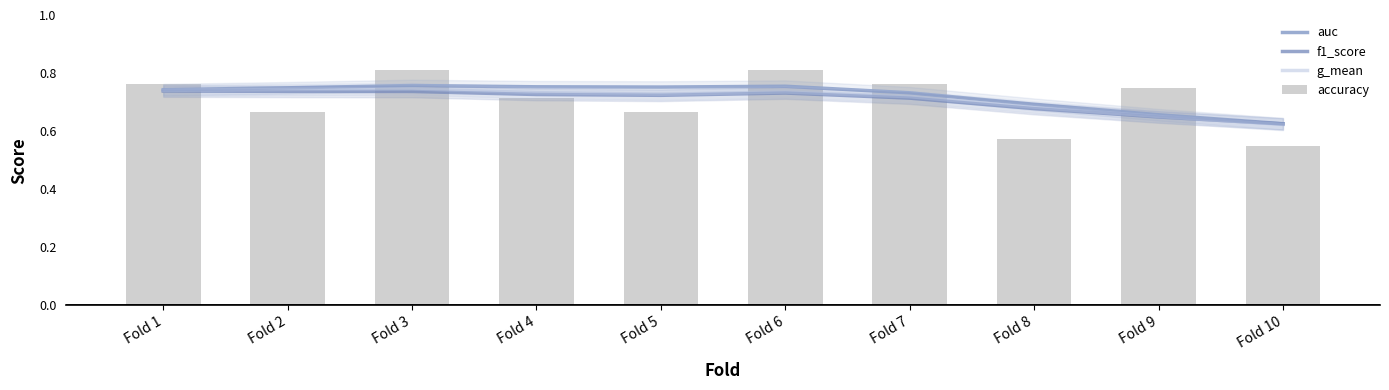

At which label is g_mean closest to 0?

Fold 10